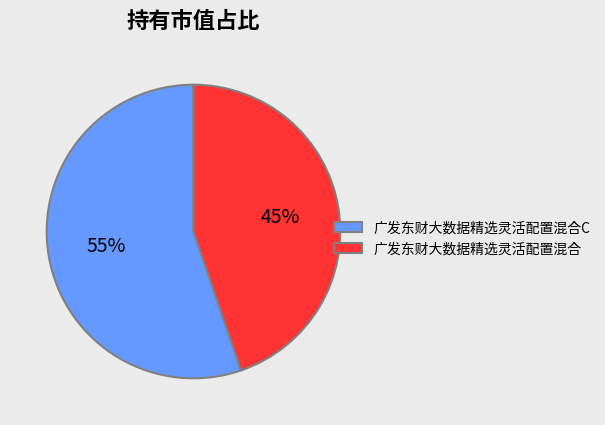

Combined, do 广发东财大数据精选灵活配置混合C and 广发东财大数据精选灵活配置混合 account for over 50%?

Yes